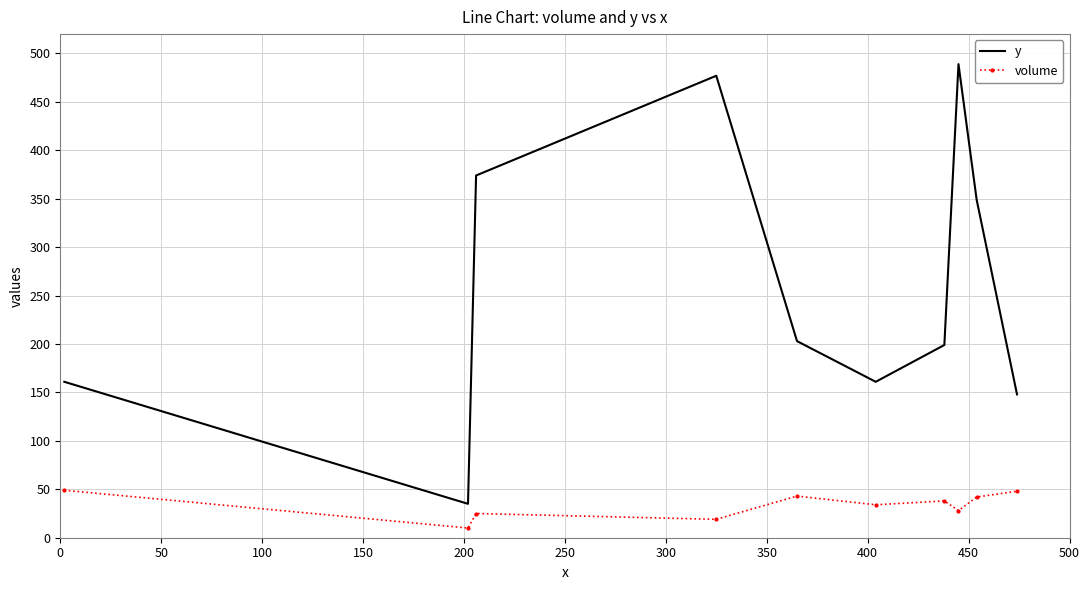

What is the lowest value of the y series?

35